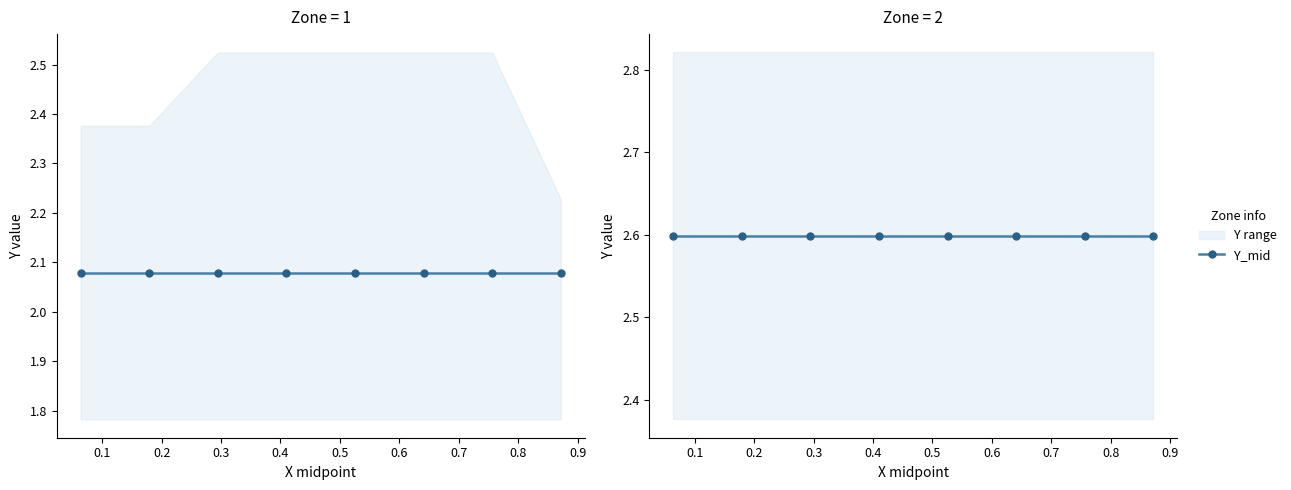

At which category is the sum across all series the highest?

6